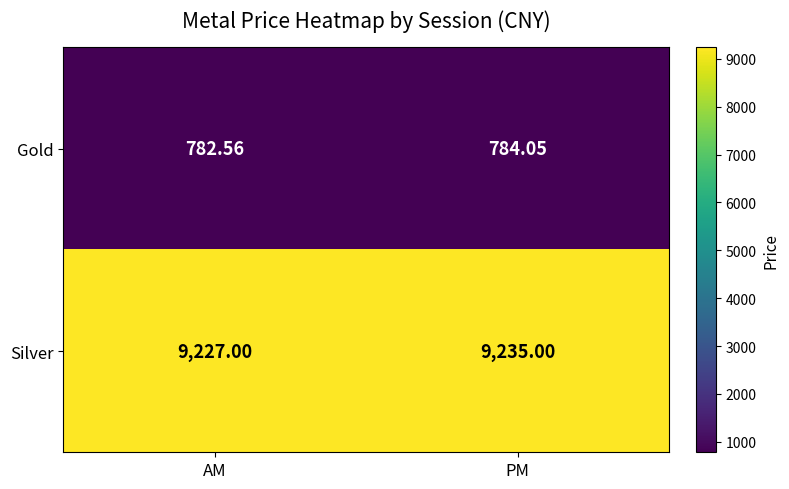

At which label does Gold first exceed 784?

PM